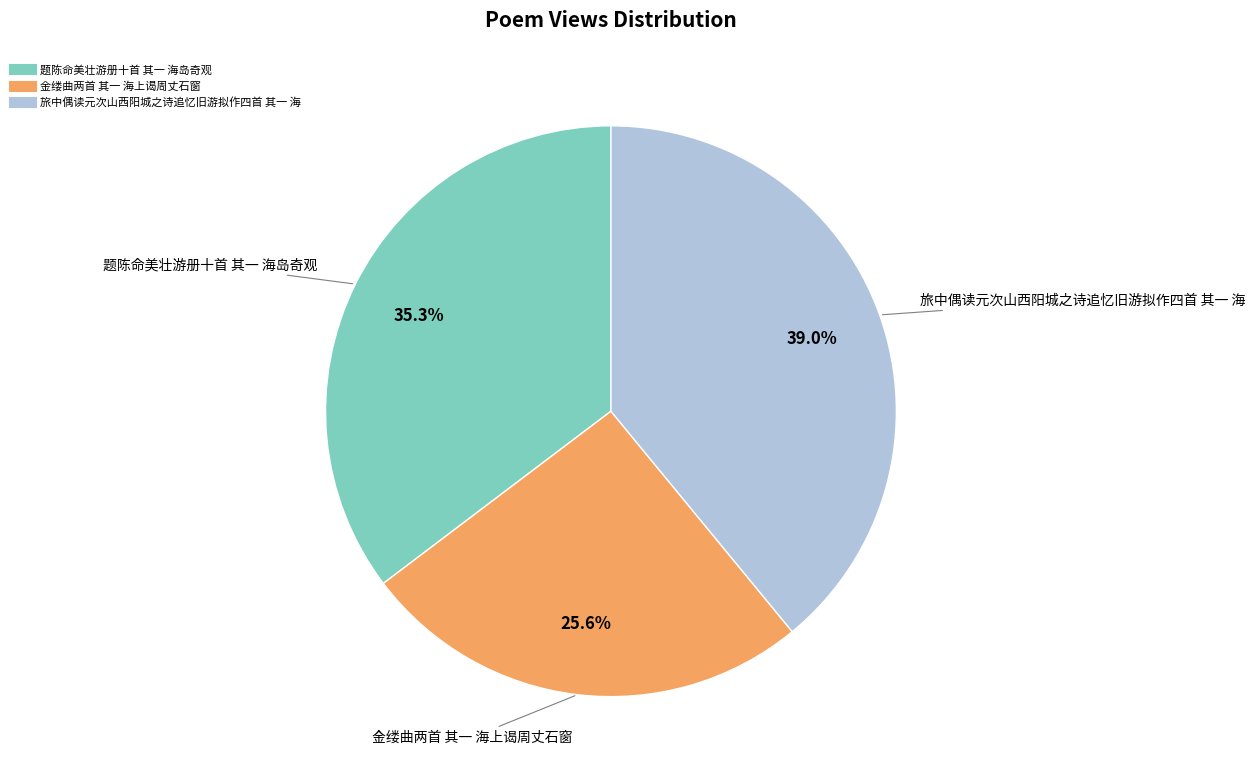

Is 题陈命美壮游册十首 其一 海岛奇观 the majority of the pie?

No